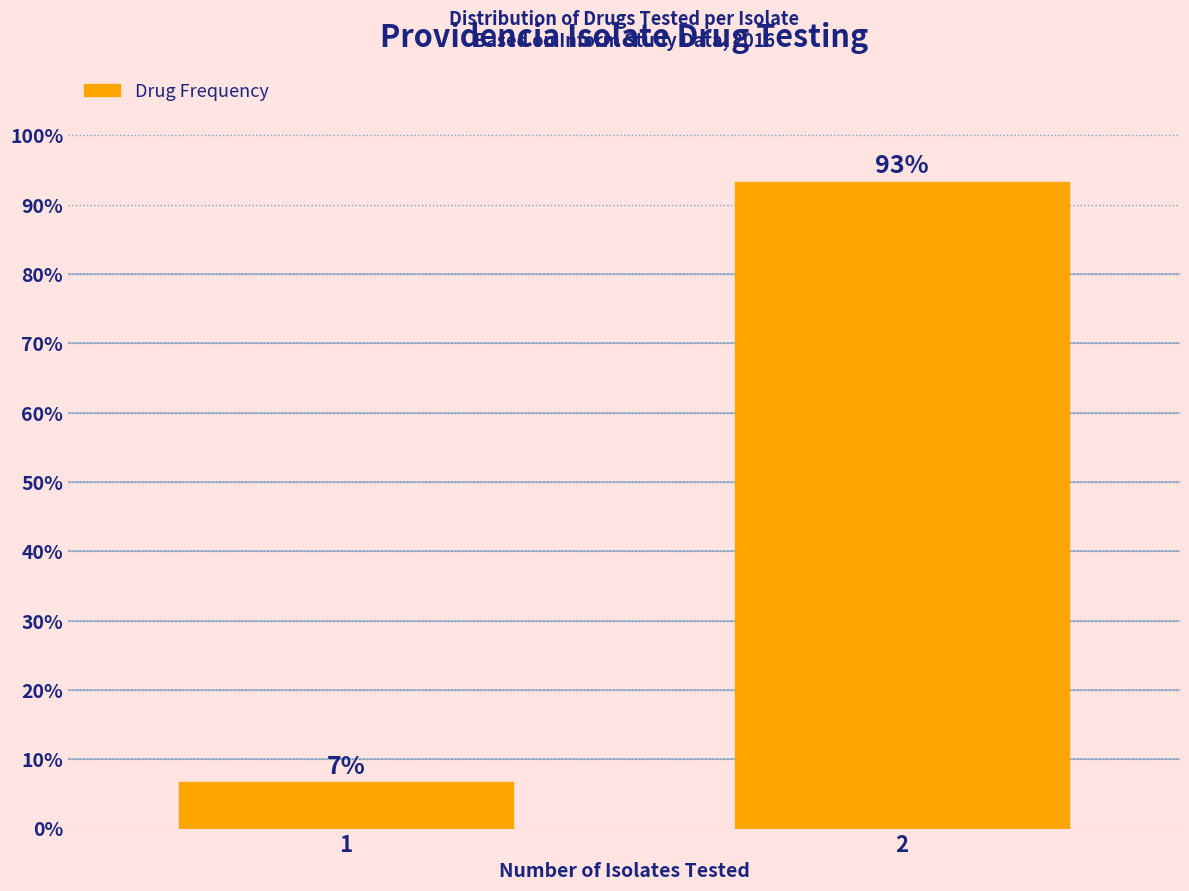

What is the smallest value displayed?

6.7